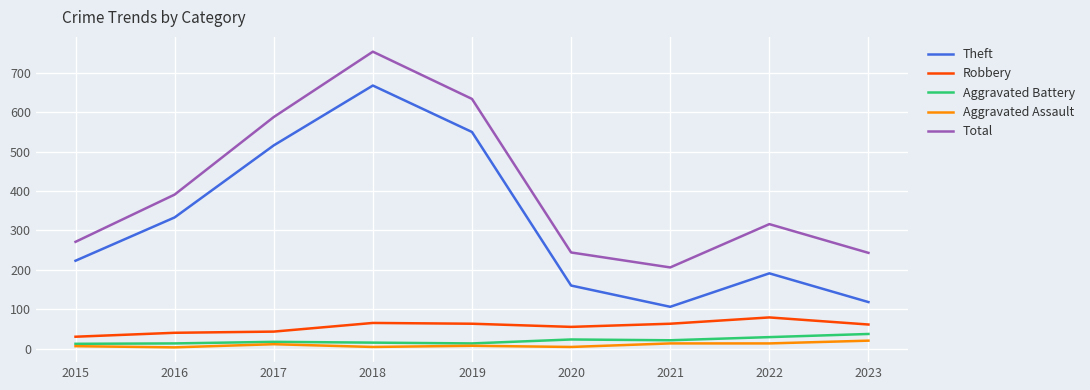

The Aggravated Assault series shows 13 at 2022. True or false?

True